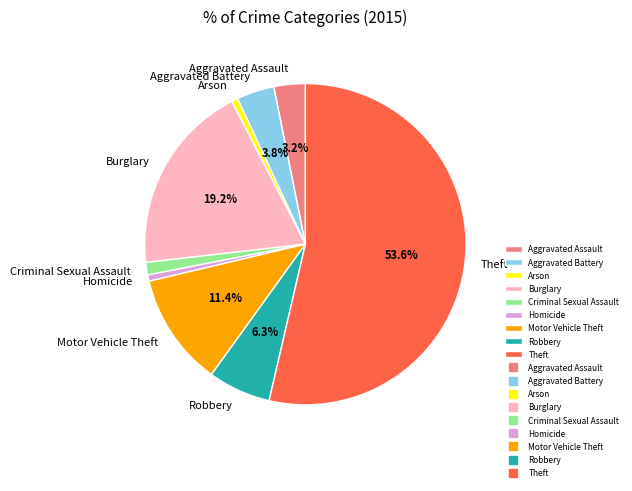

What is the largest slice in the pie chart?

Theft